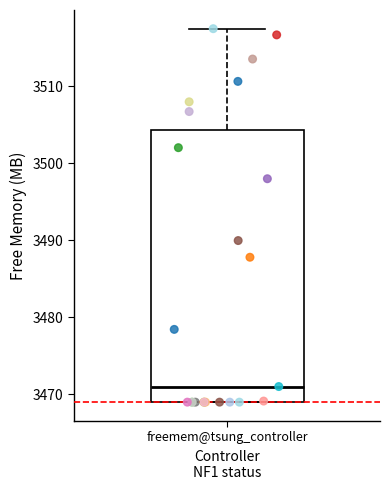

Read this box plot against the y-axis: the position of the median line, the range covered by the box, and the ends of both whiskers. The values are not printed on the chart, so give them approximately, as read against the axis.

median 3471, box 3469 to 3504, whiskers 3469 to 3517